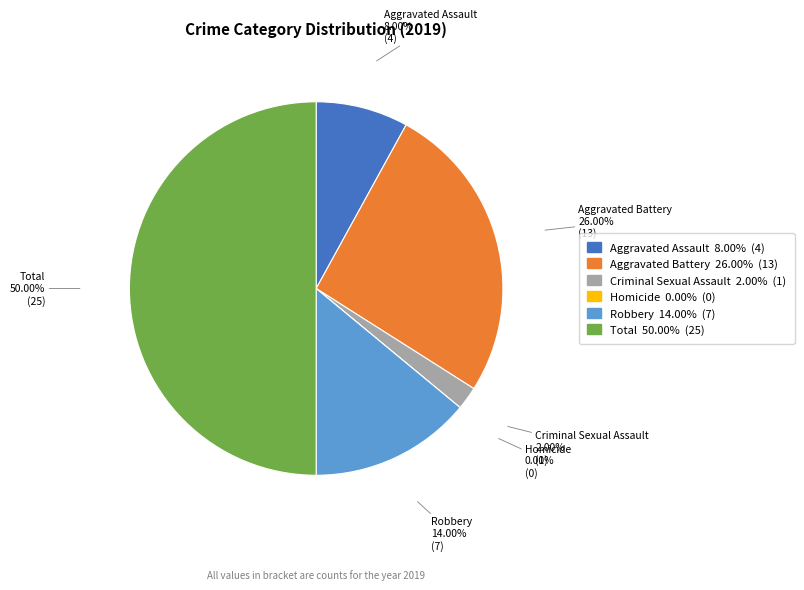

Is there any slice that represents more than half of the pie?

No